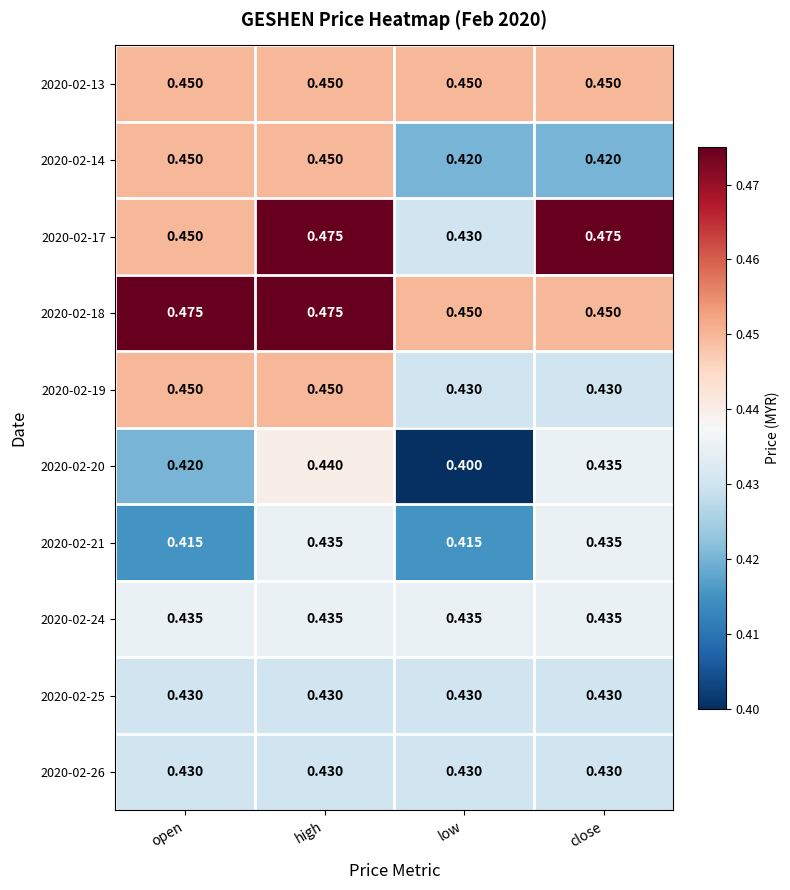

Is the value of 2020-02-18 at open greater than the value of 2020-02-14 at high?

Yes